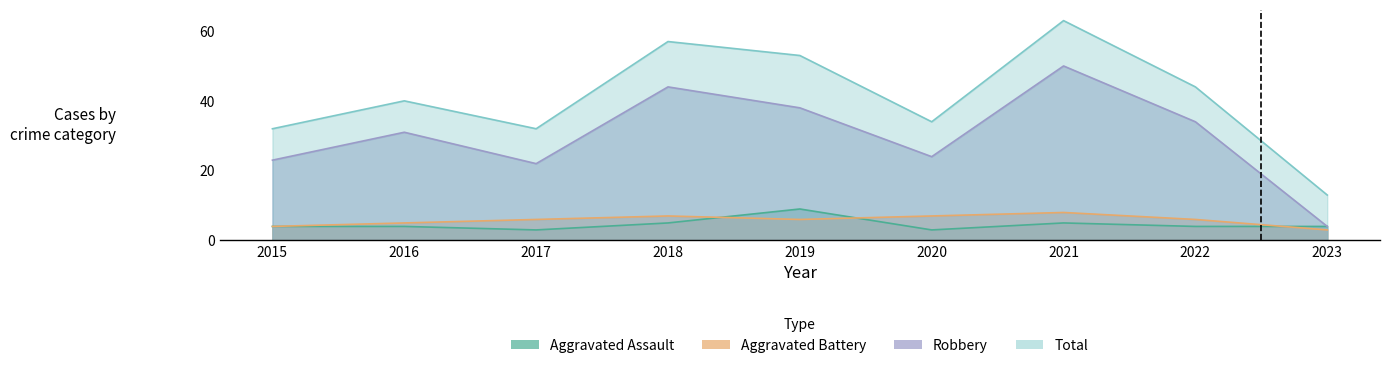

Where is the first local maximum for Aggravated Battery?

2018